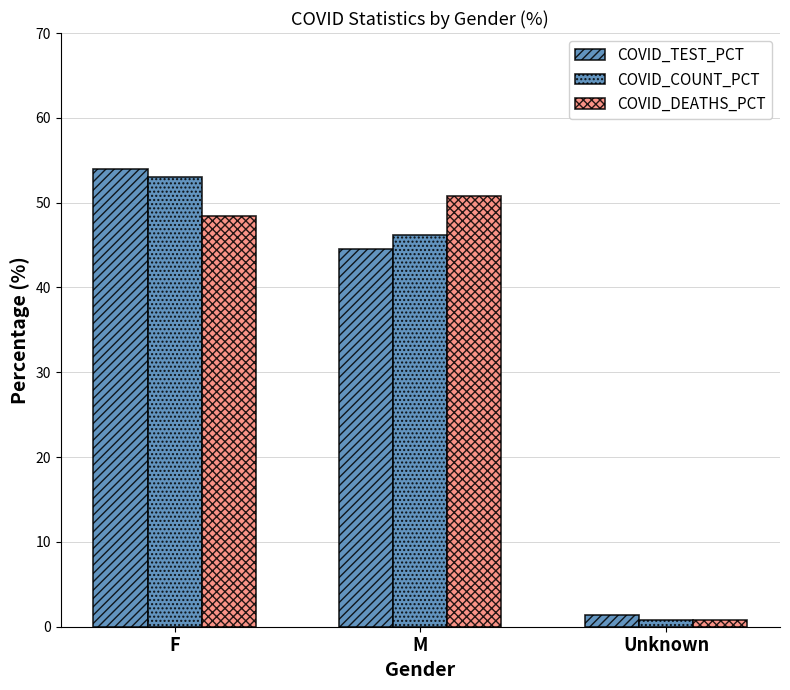

Where does the COVID_TEST_PCT series first go above 44?

F